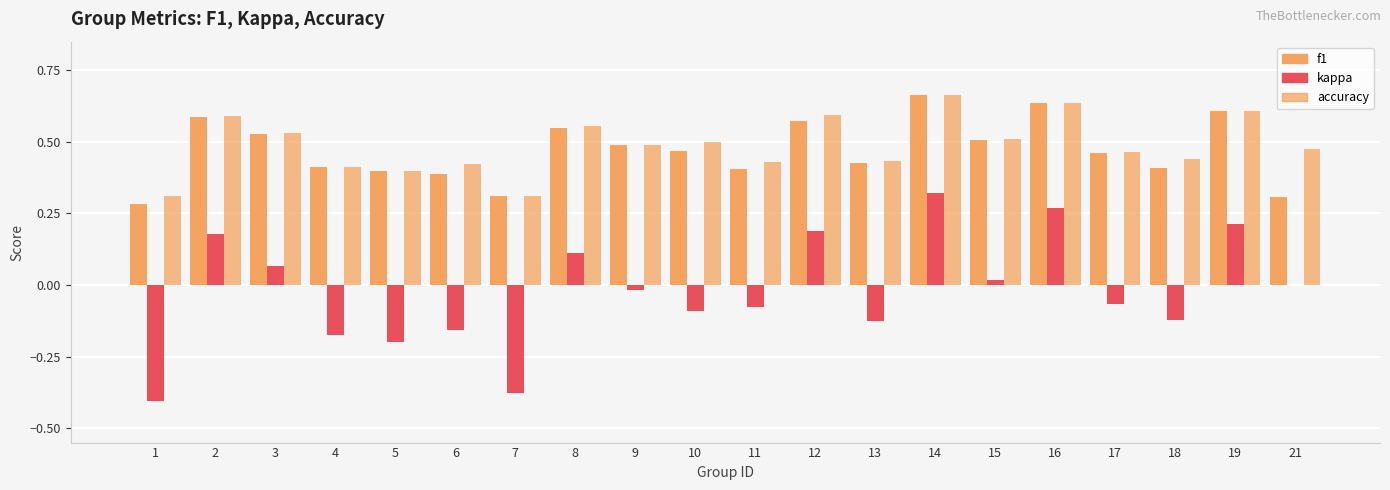

At 18, list the series in order from largest to smallest.

accuracy, f1, kappa